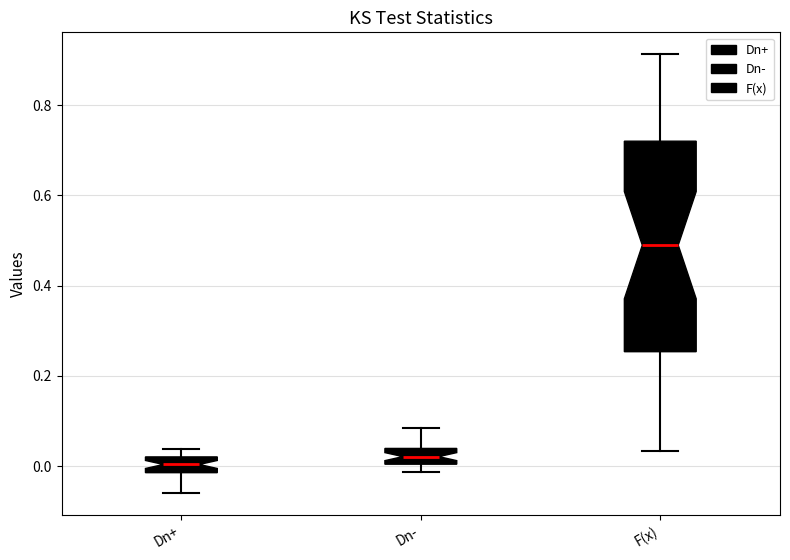

Comparing the boxes themselves (not the whiskers), which one is the tallest?

F(x)